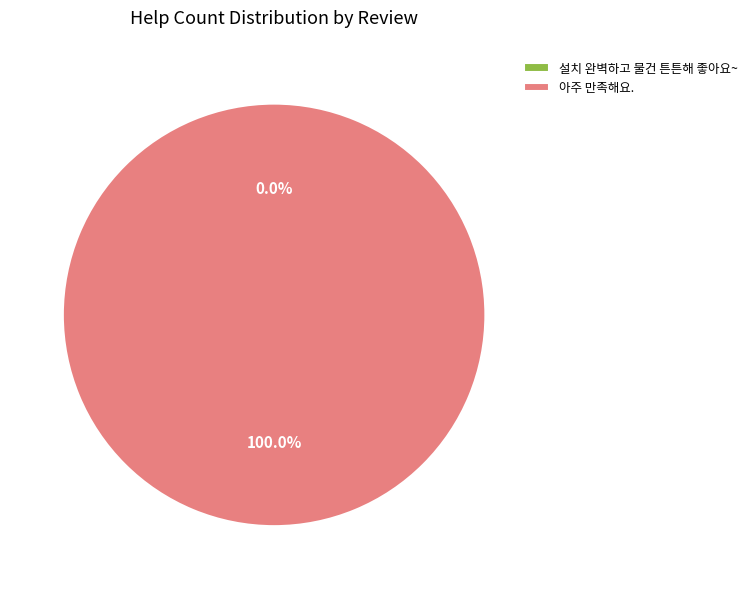

What percentage is the 아주 만족해요. slice, to the nearest percent?

100%